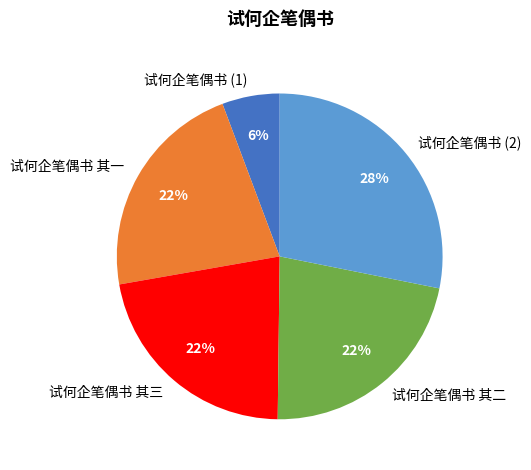

To the nearest percent, what is the difference between the largest and smallest slice percentages?

22%